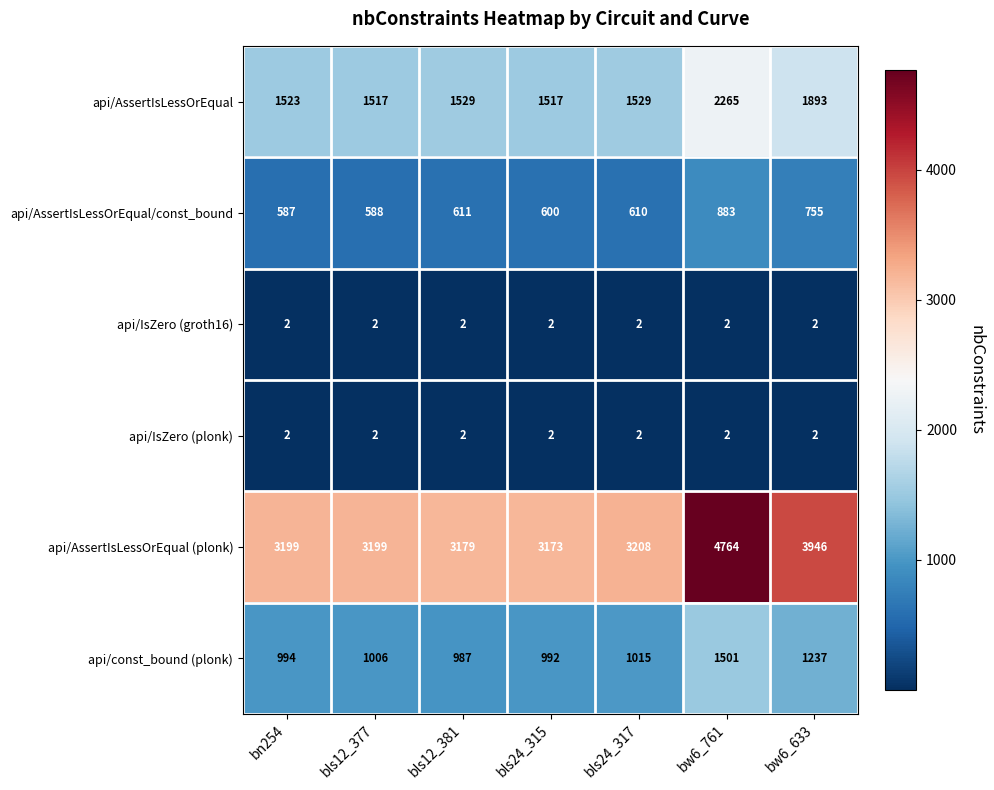

At which label does api/AssertIsLessOrEqual (plonk) reach its minimum?

bls24_315